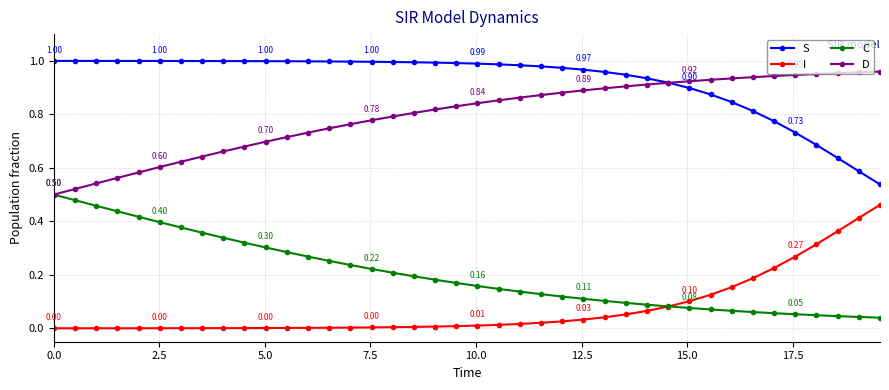

Which series has the largest total across all categories?

S